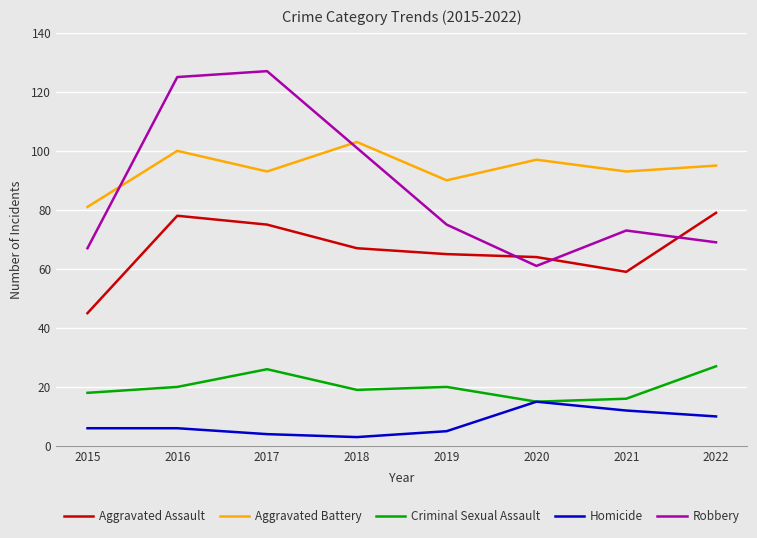

After their last crossing, which series has the higher values: Aggravated Assault or Robbery?

Aggravated Assault